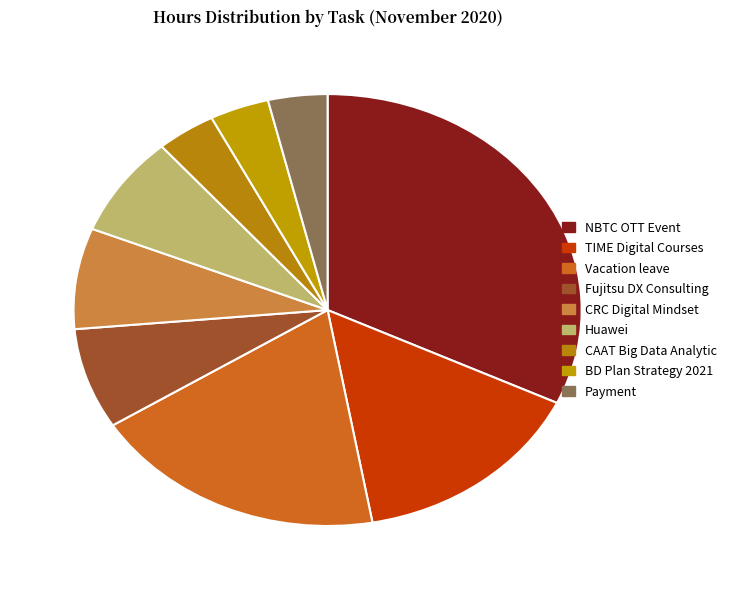

Rank the categories by value from lowest to highest.

CAAT Big Data Analytic, BD Plan Strategy 2021, Payment, Fujitsu DX Consulting, CRC Digital Mindset, Huawei, TIME Digital Courses, Vacation leave, NBTC OTT Event